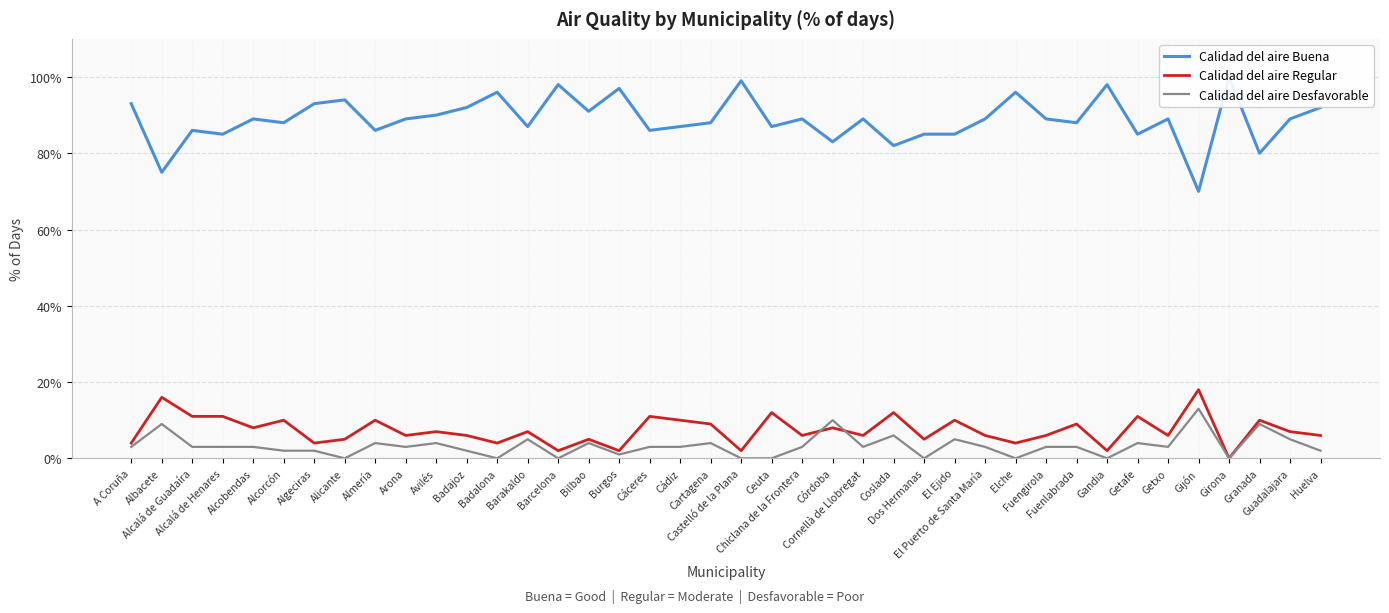

What is the label of the 14th point from the left?

Barakaldo